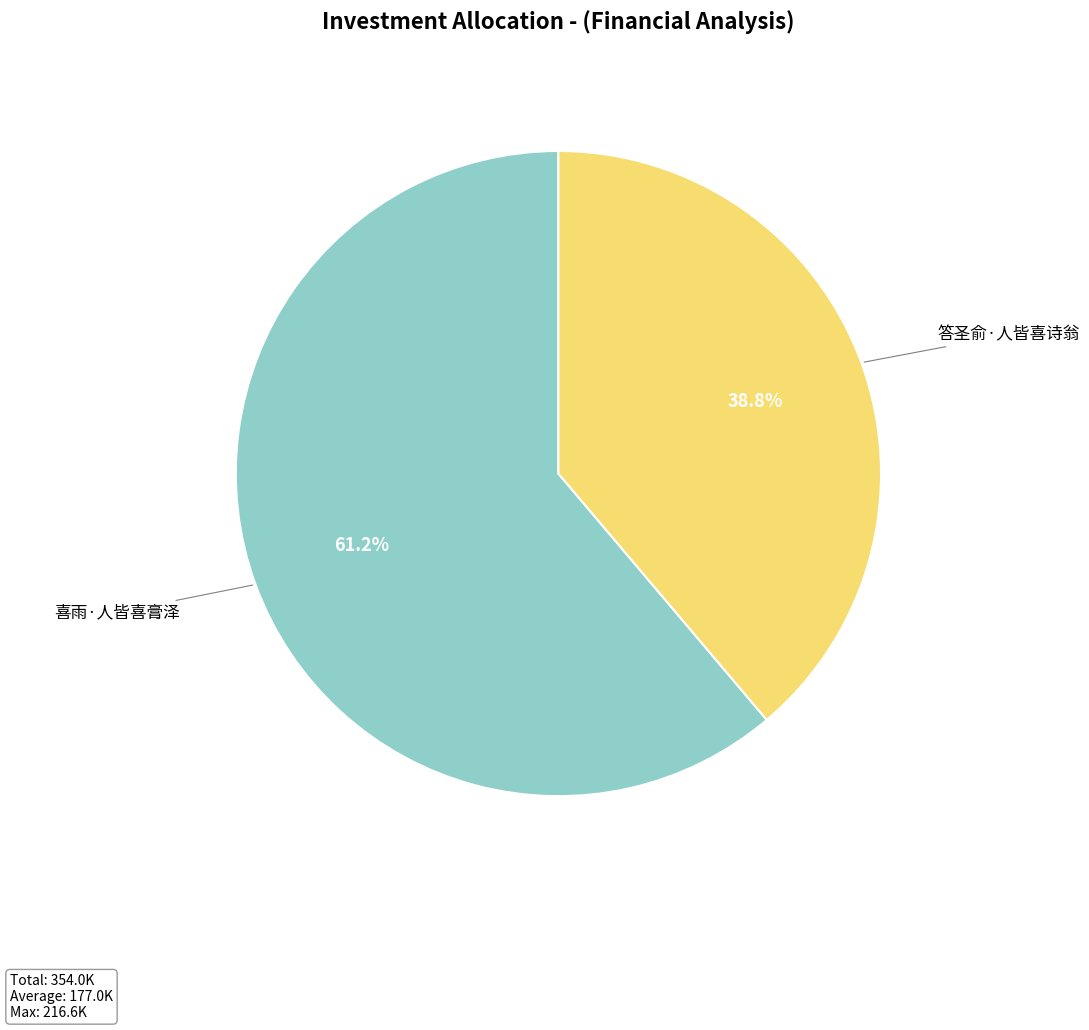

Which slice is the largest?

喜雨·人皆喜膏泽